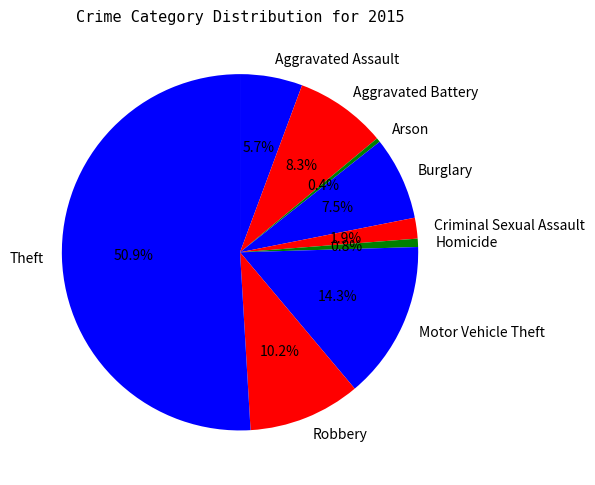

Count the number of slices in the pie.

9